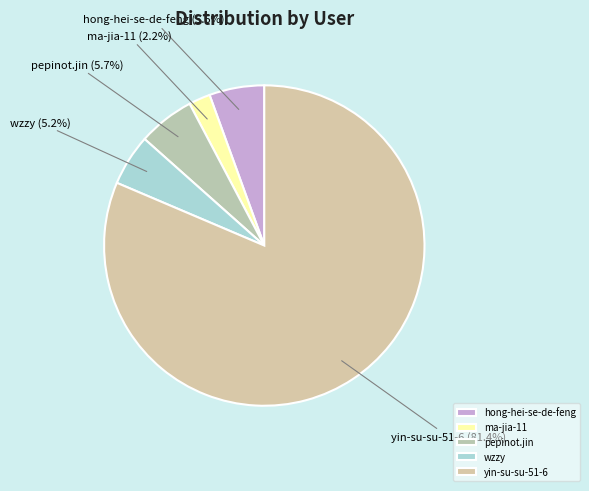

The wzzy slice represents 12% of the pie. True or false?

False